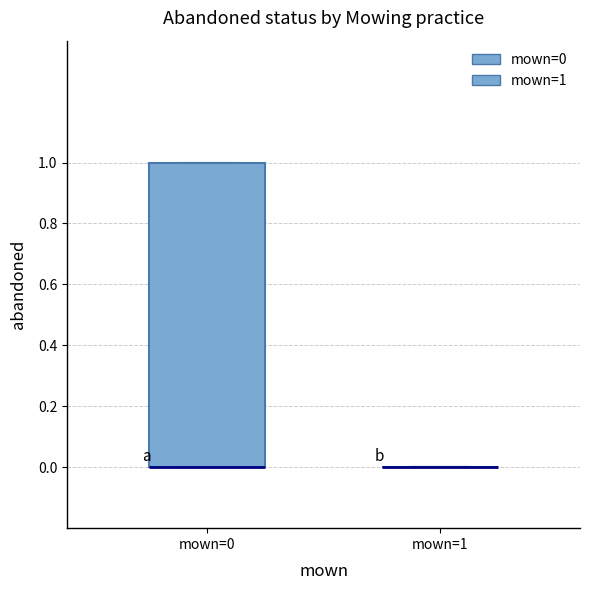

Comparing the boxes themselves (not the whiskers), which one is the tallest?

mown=0